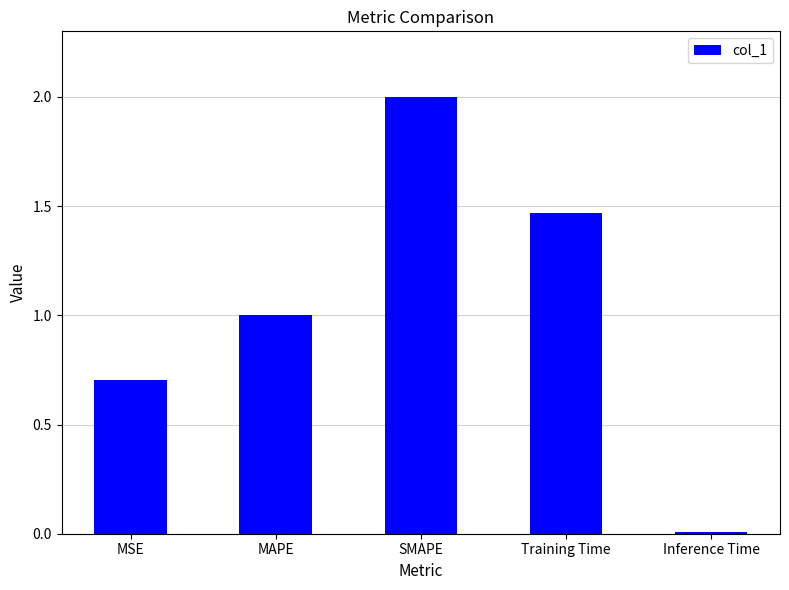

The value at SMAPE is 2.0. True or false?

True